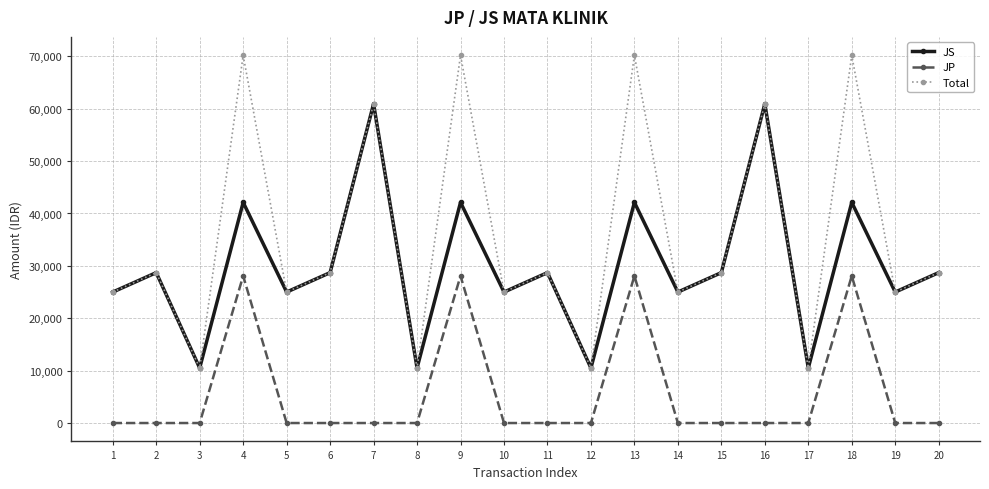

What is the total value across all series at 11?

57420